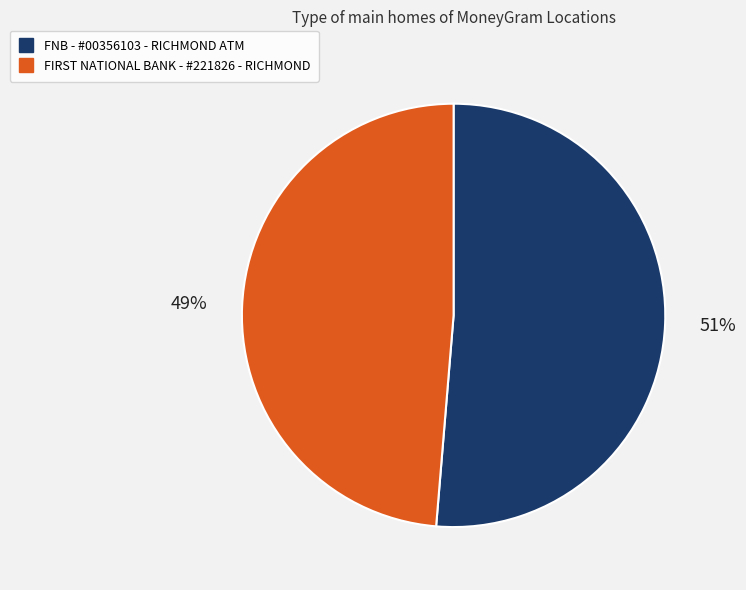

How many segments does this pie chart have?

2